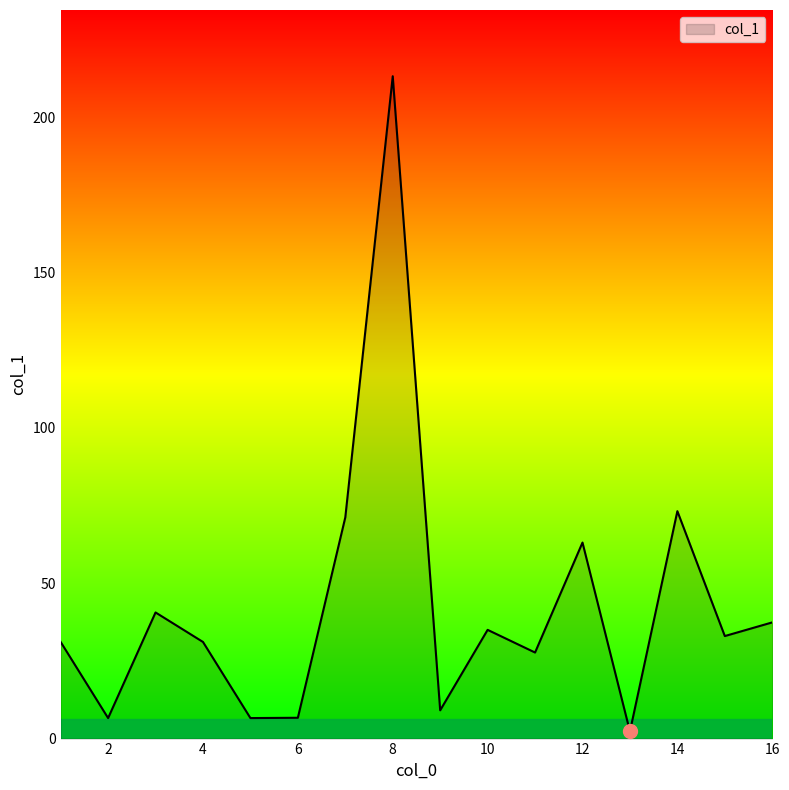

What is the value of the 9th point from the left?

9.1